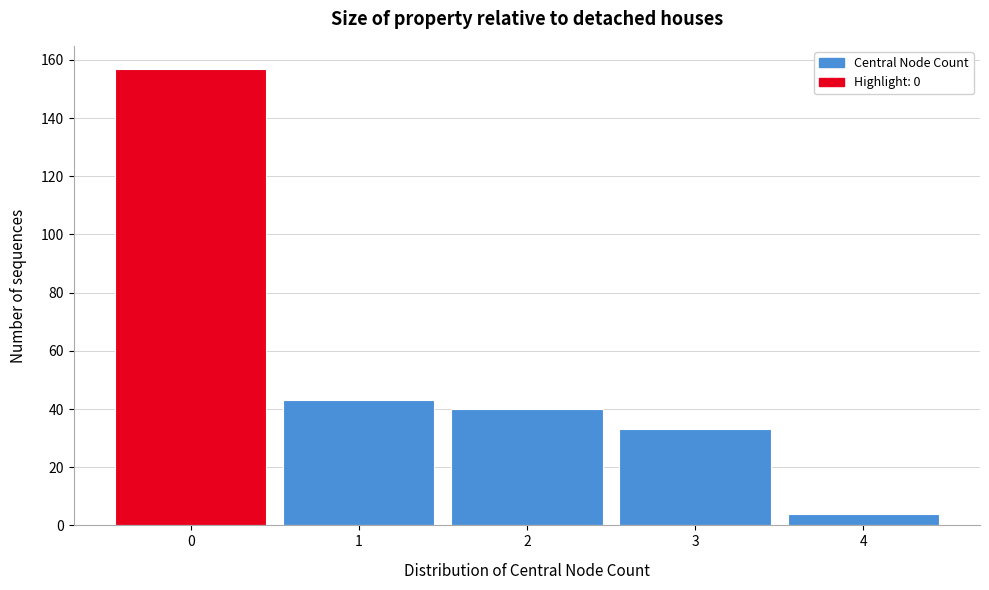

What is the height of the bar covering 3.5 to 4.5 on the x-axis? The values are not printed on the chart, so give them approximately, as read against the axis.

4